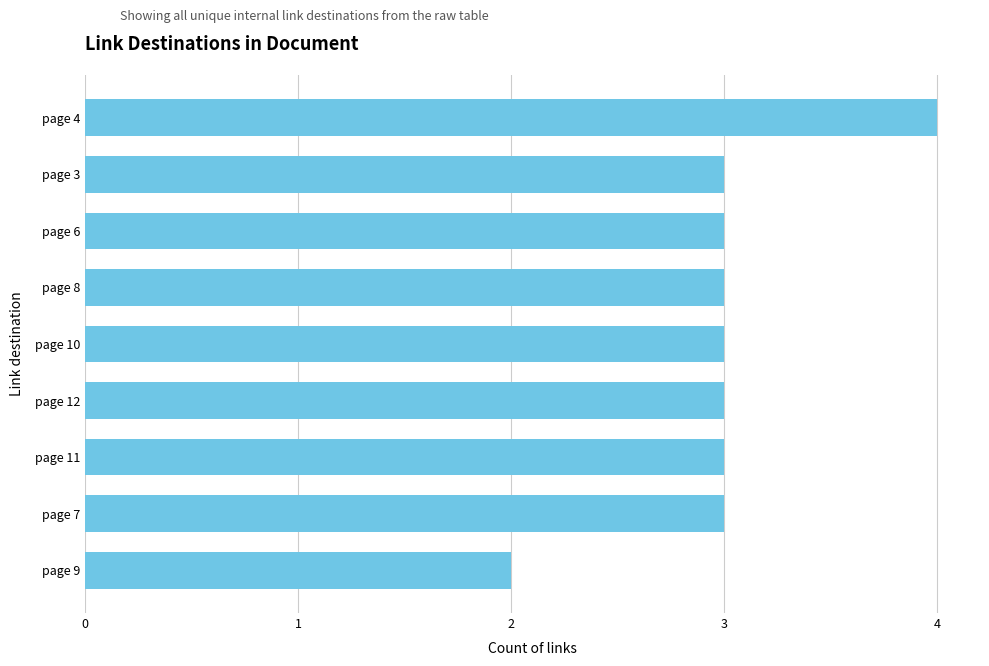

What is the change in value from page 3 to page 4?

+1